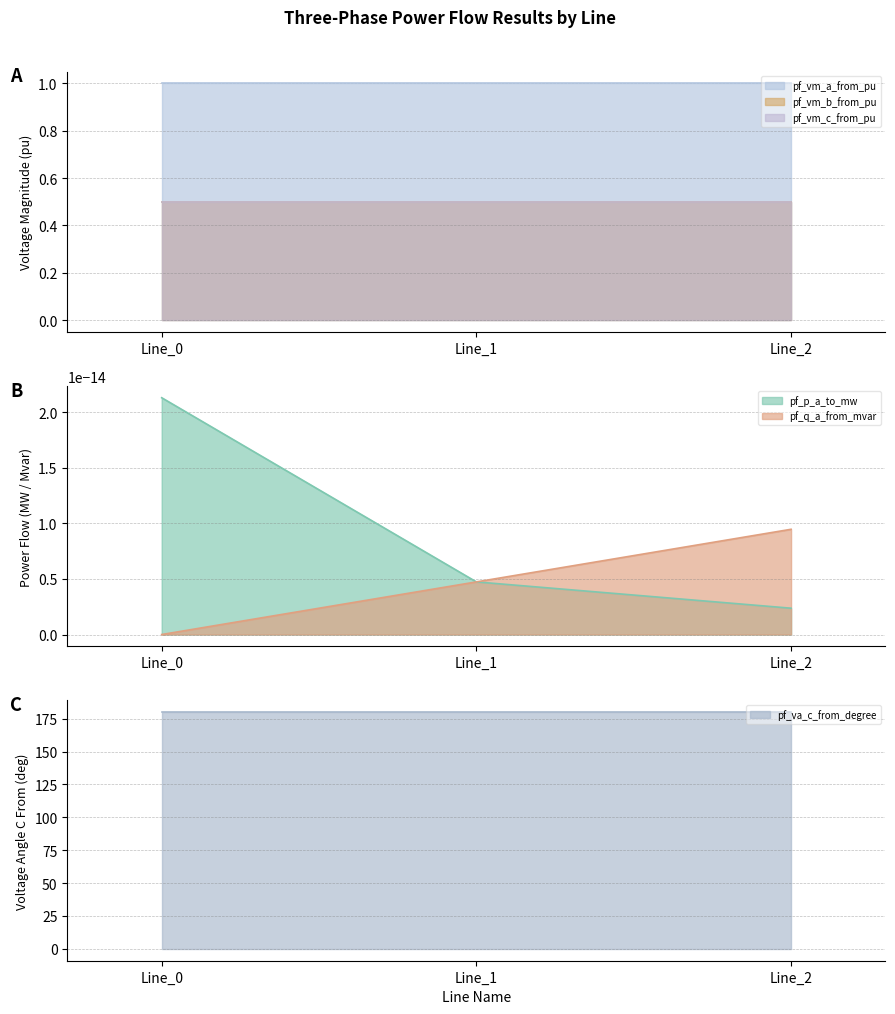

Is it true that pf_vm_a_from_pu equals 1.3 at Line_0?

False